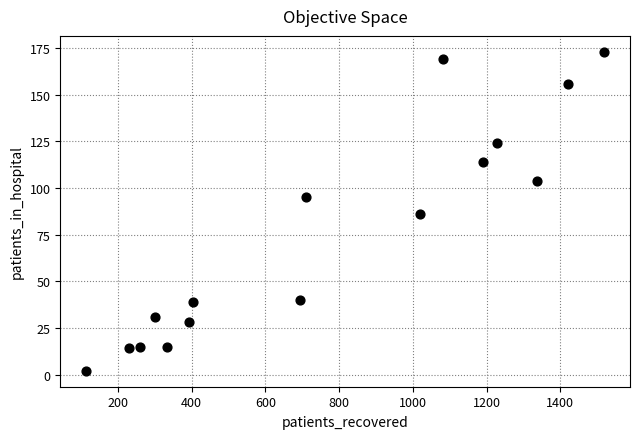

What is the range of Y values (max minus min)?

171